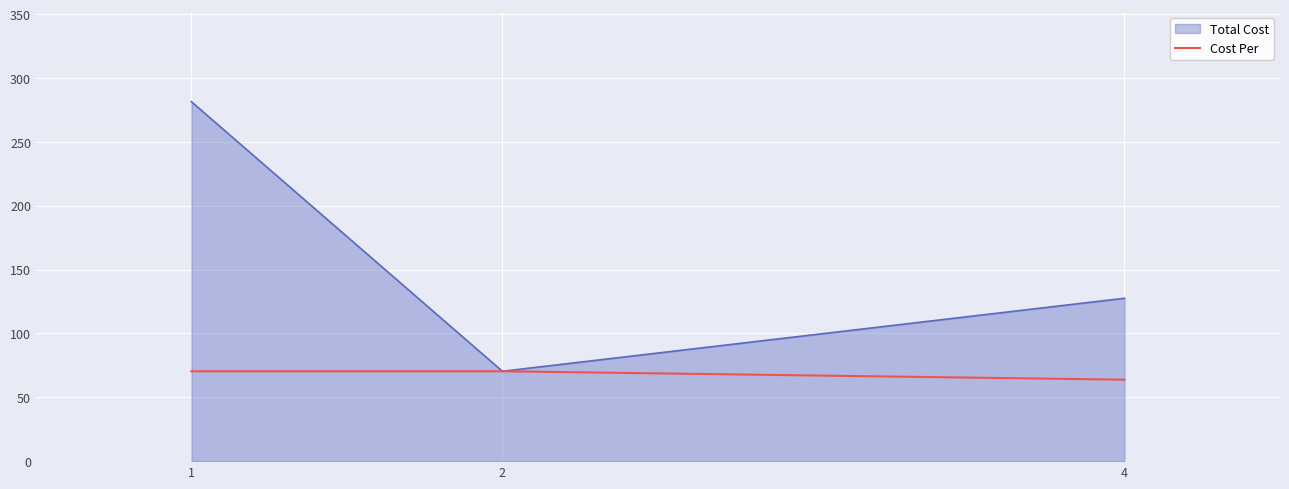

Rank the series at 4 from highest to lowest value.

Total Cost, Cost Per